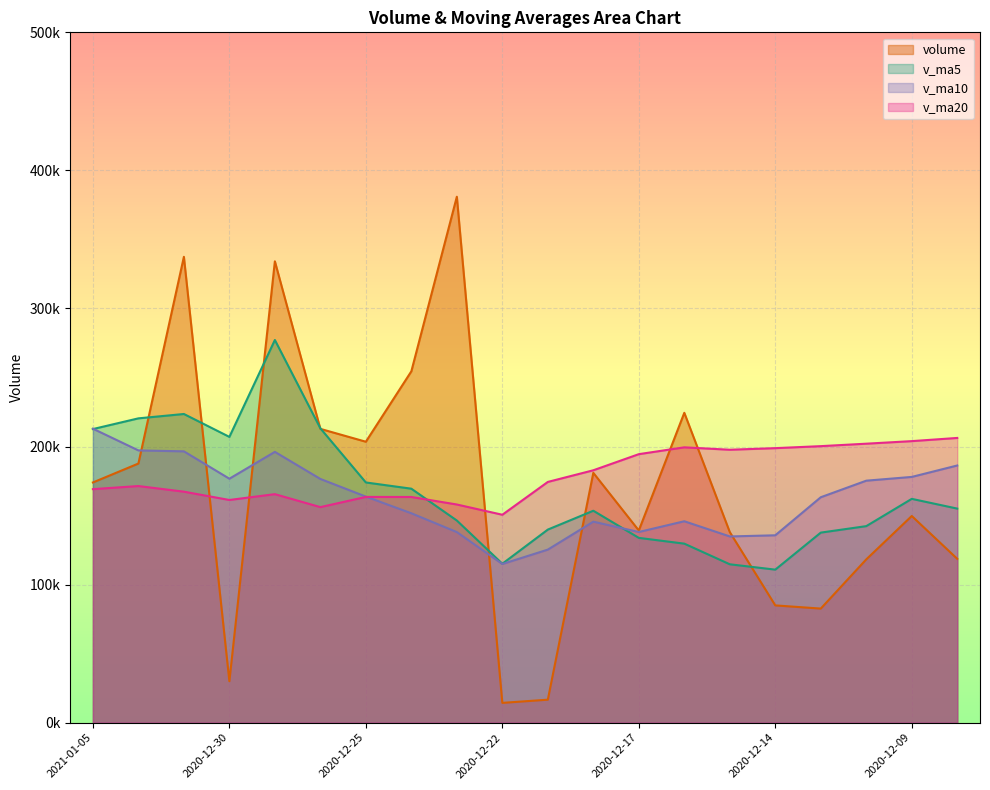

Where does the v_ma20 series first go above 174351?

2020-12-21